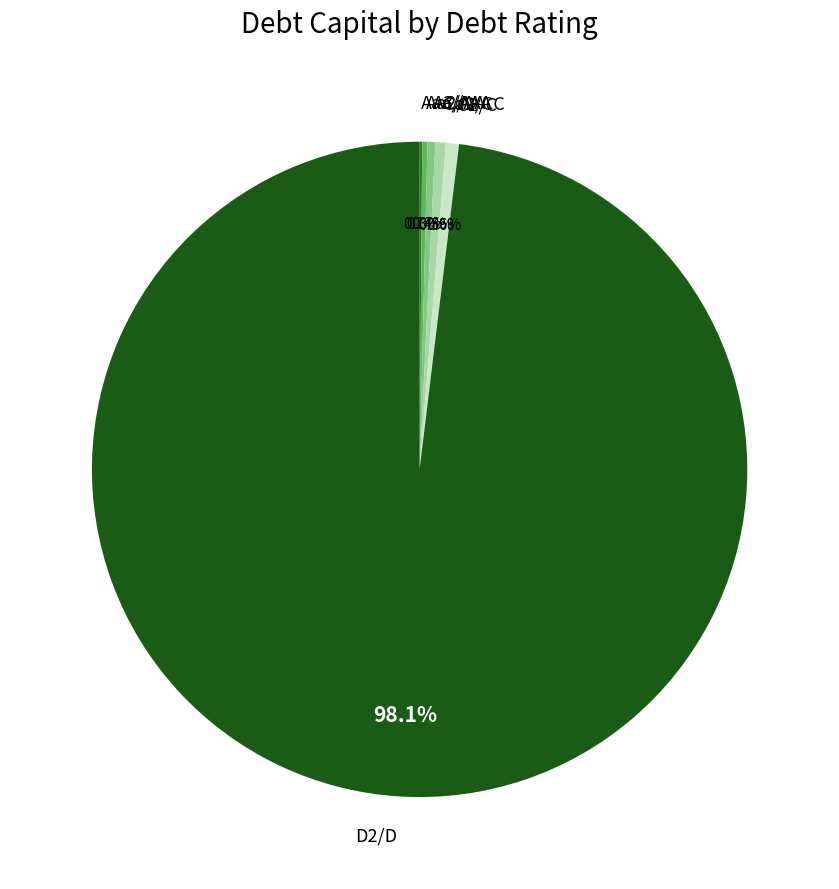

What portion of the pie excludes Ca2/CC?

99.5%